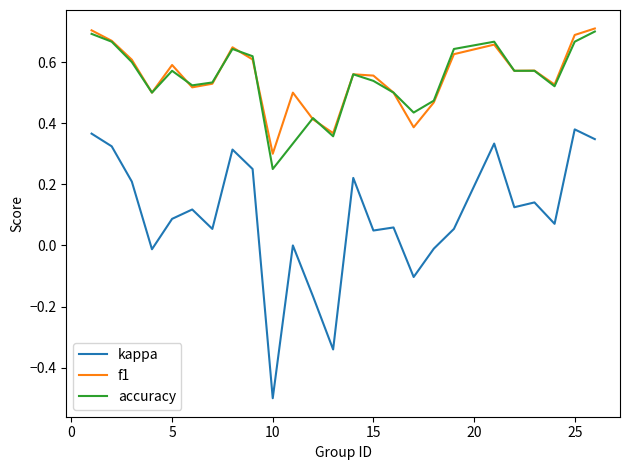

What is the minimum value shown in the chart?

-0.5